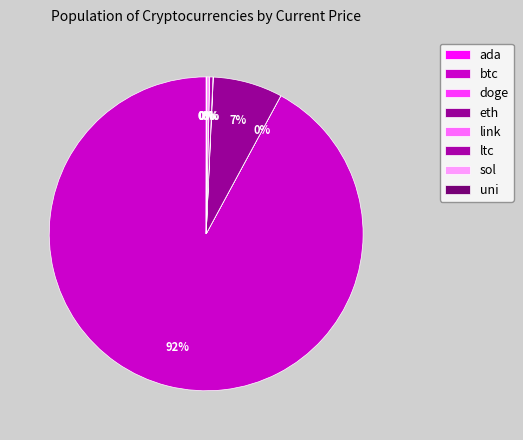

How many segments does this pie chart have?

8